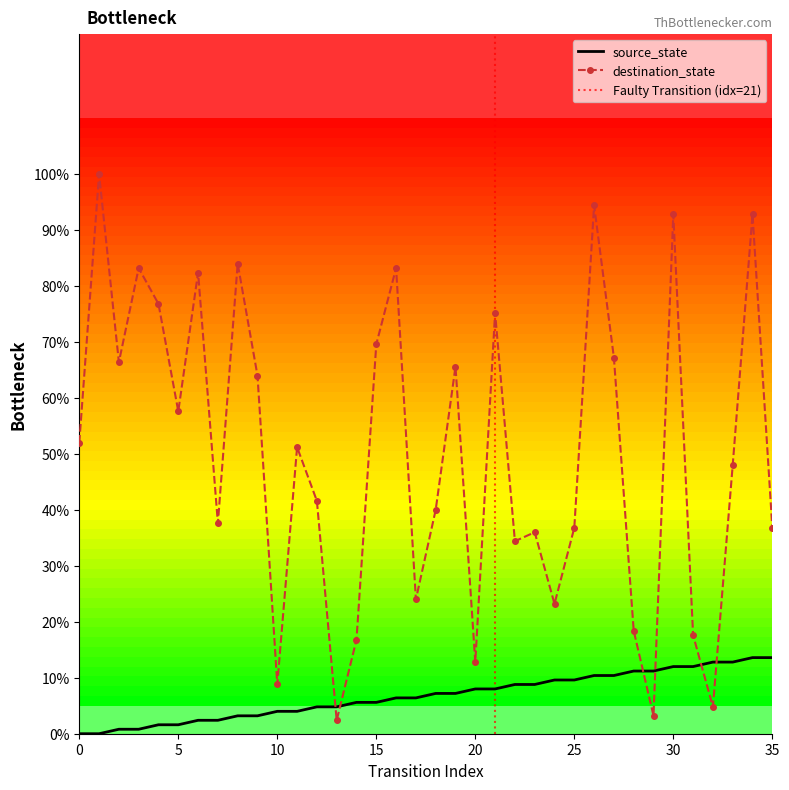

At which category is the sum across all series the highest?

34